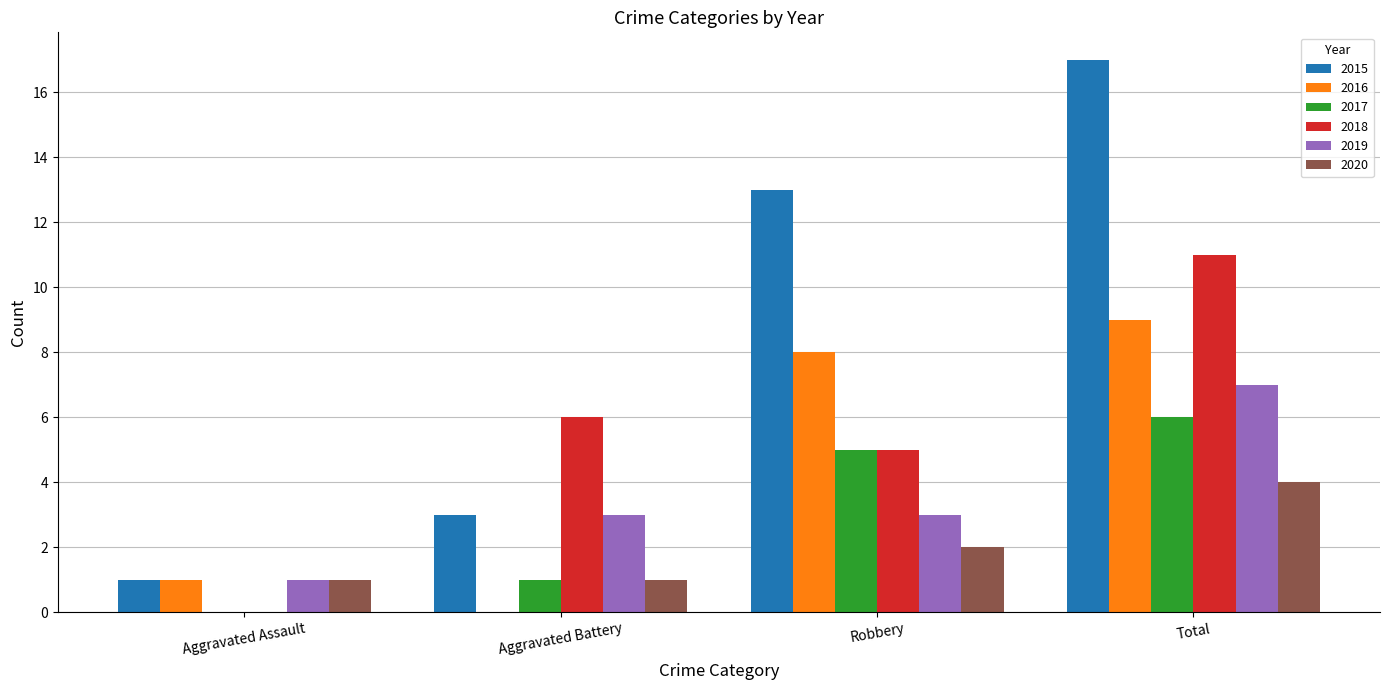

What is the total value across all series at Aggravated Battery?

14